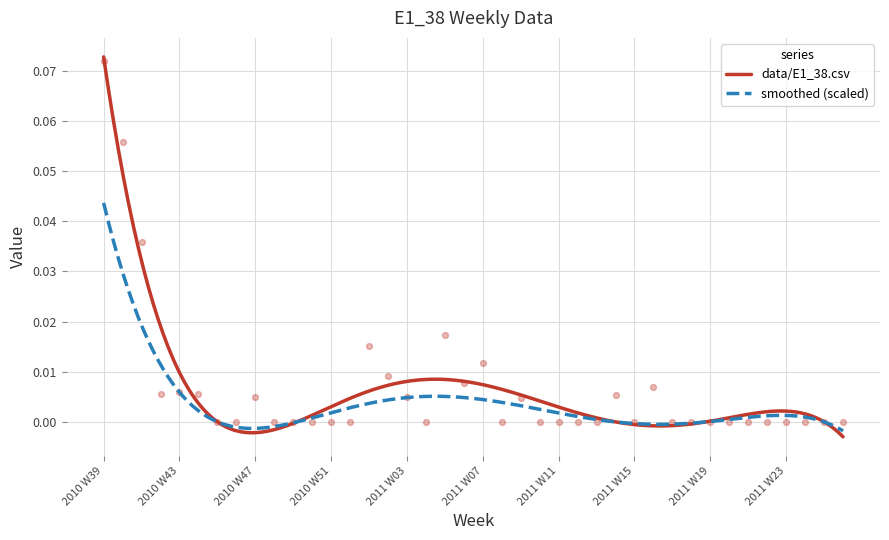

Between 2011 W19 and 2011 W03, which is larger?

2011 W03